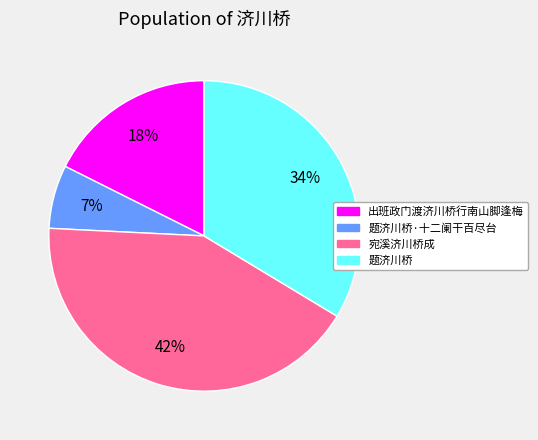

Is there a majority slice in this chart?

No